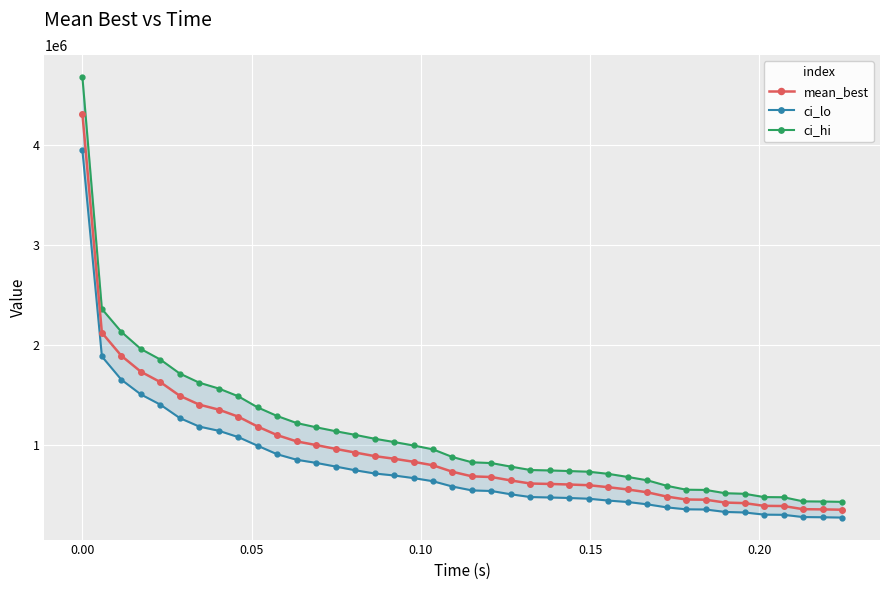

What is the minimum value for mean_best?

355945.0